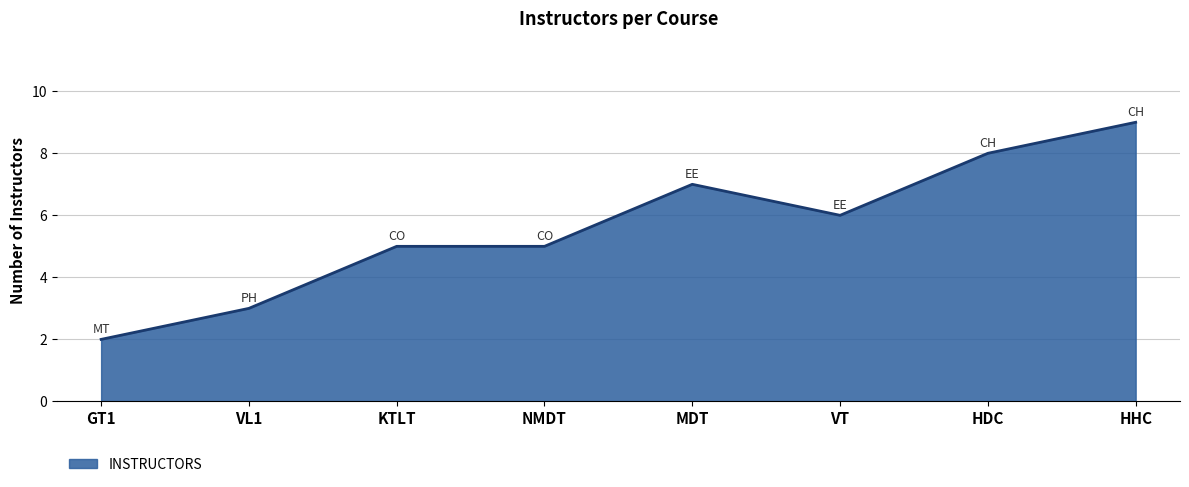

True or false: there are more than 0 points higher than both neighbors.

True